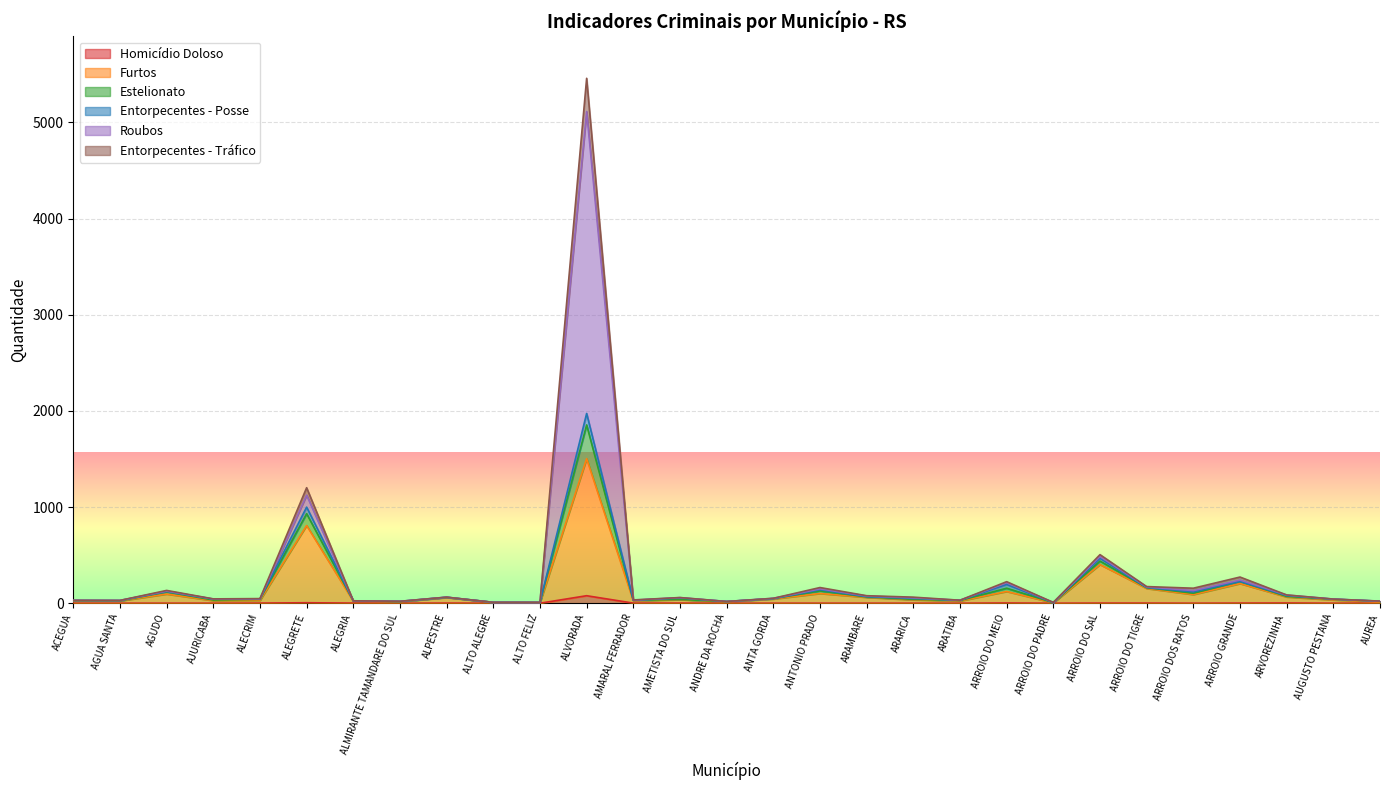

True or false: Roubos has more than 1 points higher than both neighbors.

True